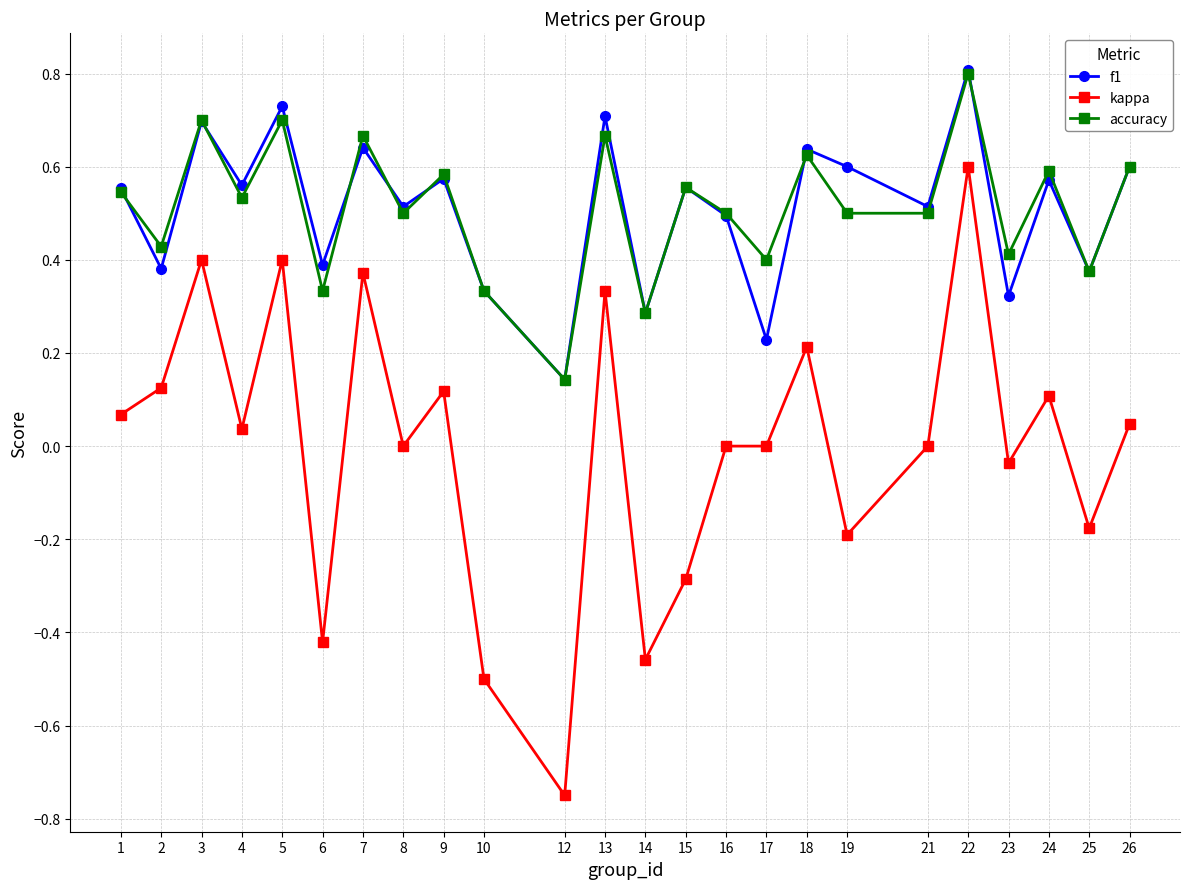

True or false: kappa has more than 0 points higher than both neighbors.

True